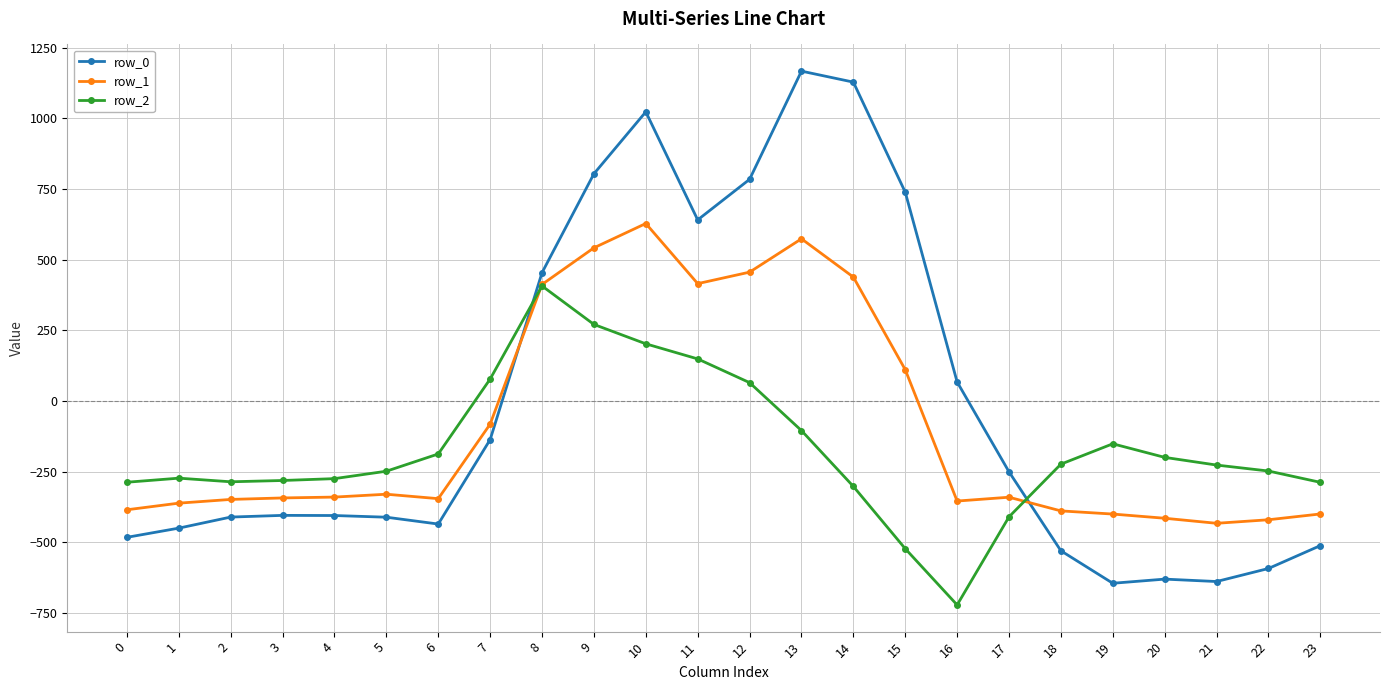

Which series has the largest range (max minus min)?

row_0